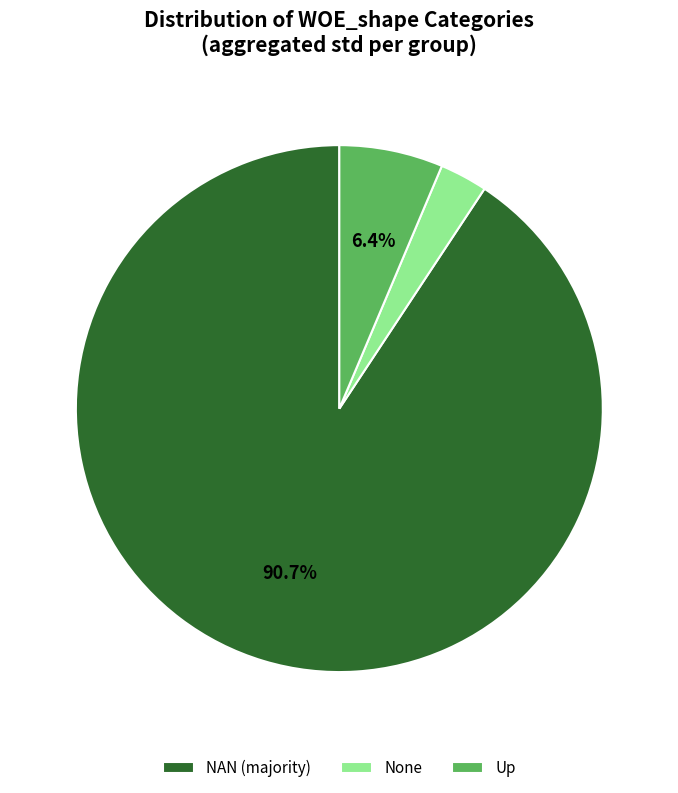

Which has a higher value, Up or None?

Up